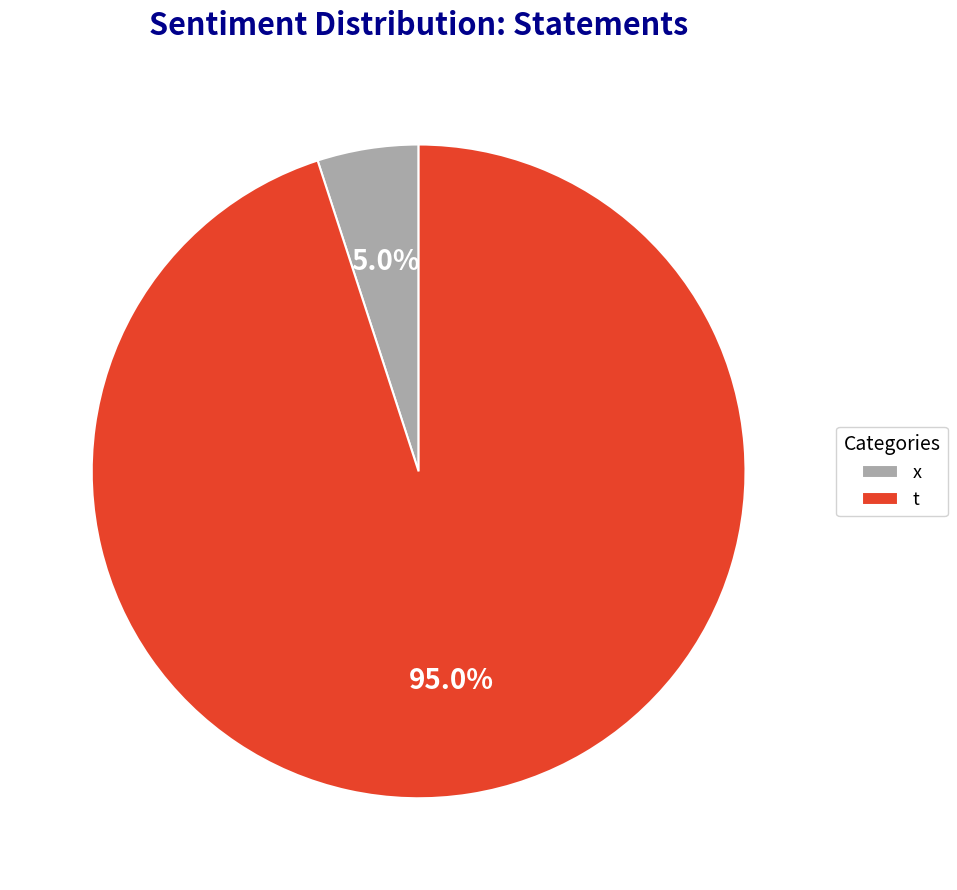

To the nearest percent, what percentage of the pie is t?

95%